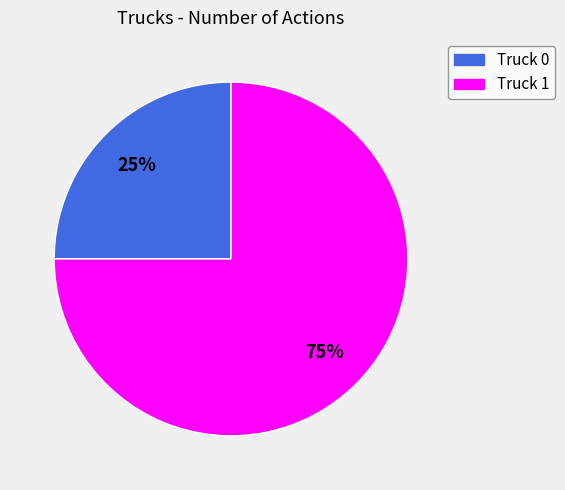

To the nearest percent, what percentage of the pie is Truck 0?

25%